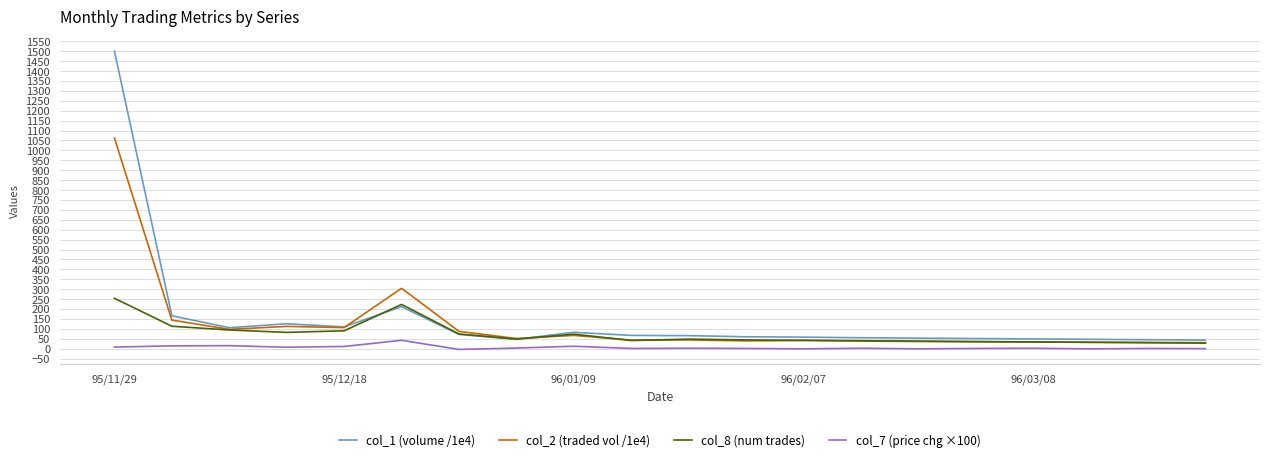

Which series has the widest spread of values?

col_1 (volume /1e4)